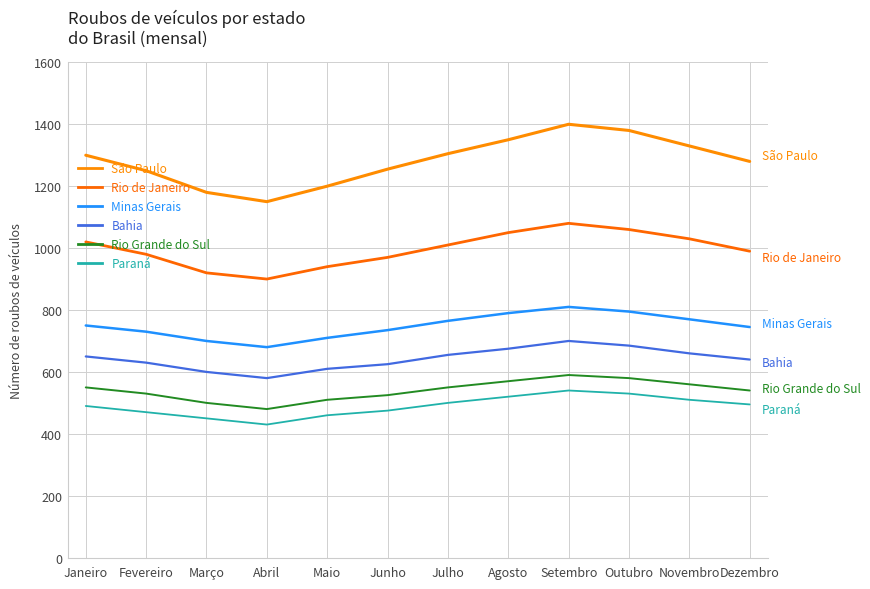

Rank the series at Março from highest to lowest value.

São Paulo, Rio de Janeiro, Minas Gerais, Bahia, Rio Grande do Sul, Paraná